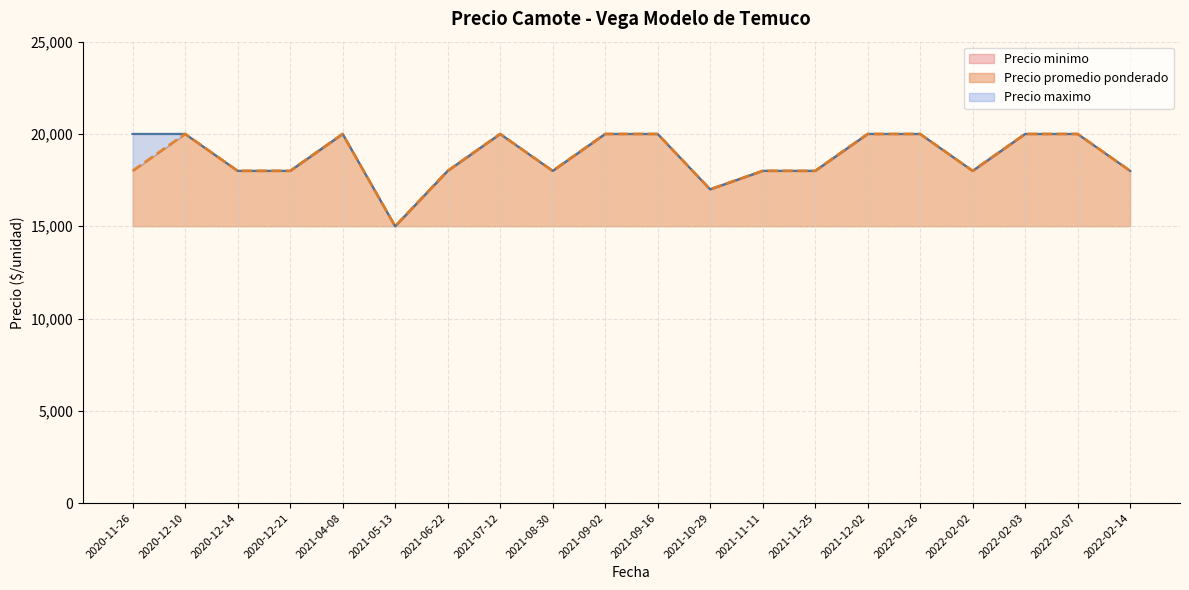

Rank the series by their maximum value, from lowest to highest.

Precio minimo, Precio maximo, Precio promedio ponderado